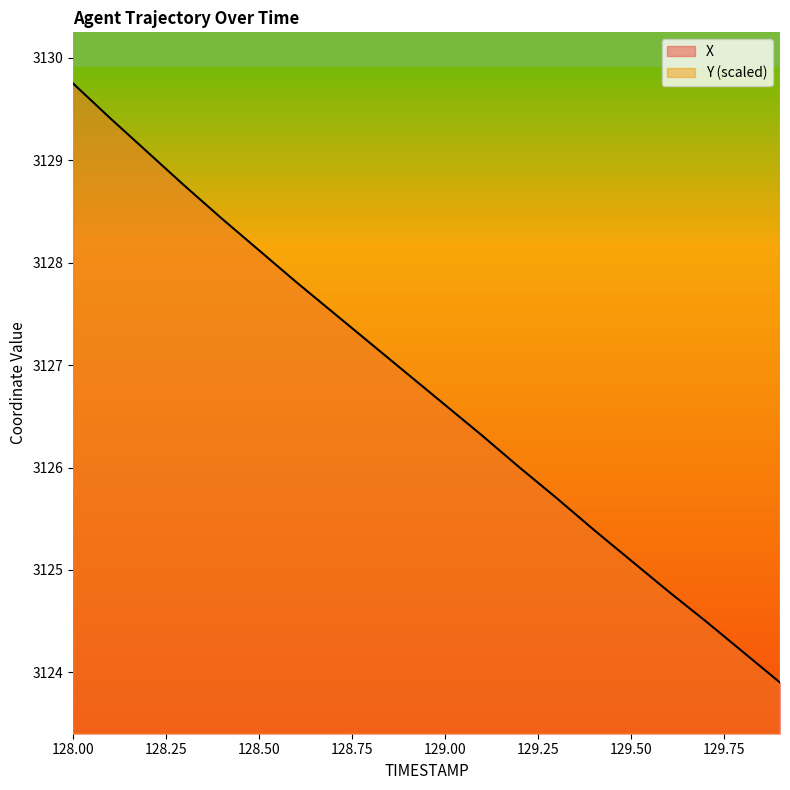

What is the label of the 7th point from the left?

128.6